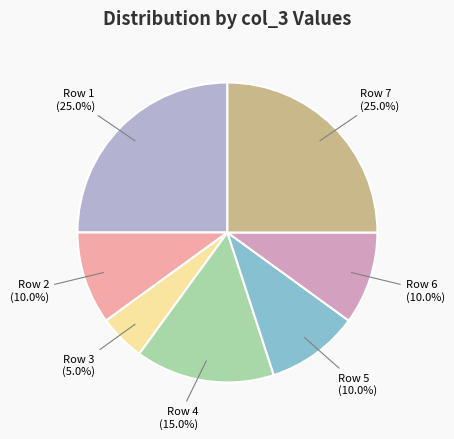

To the nearest percent, what is the average slice percentage?

14%